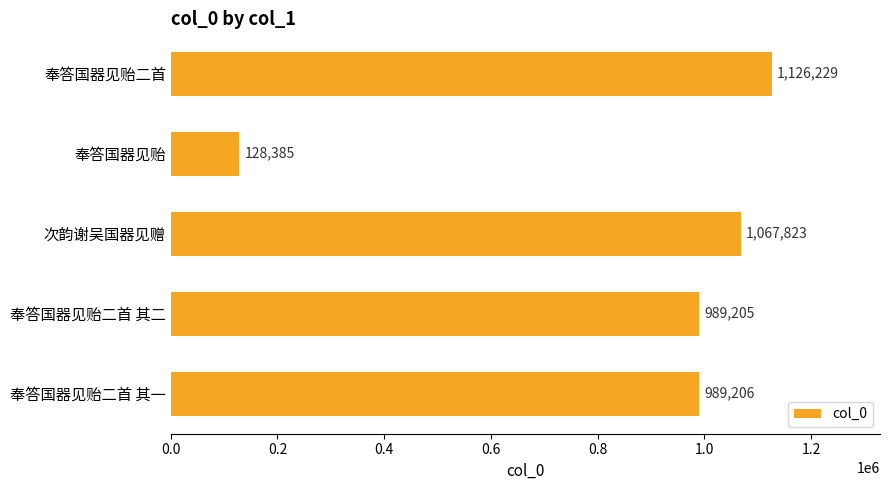

What is the label of the 4th bar from the top?

奉答国器见贻二首 其二